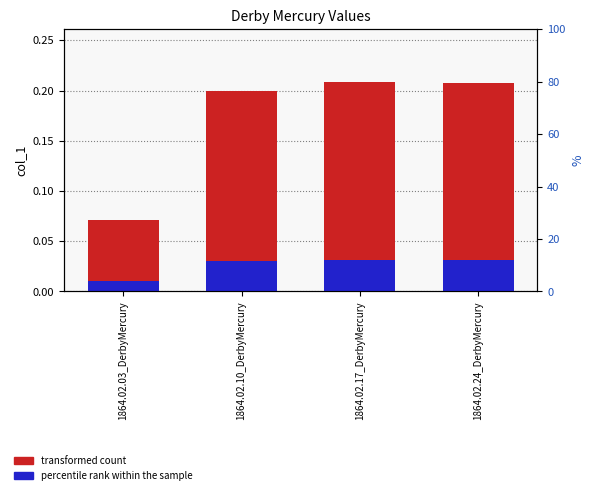

What are all the series names shown in the legend?

transformed count, percentile rank within the sample